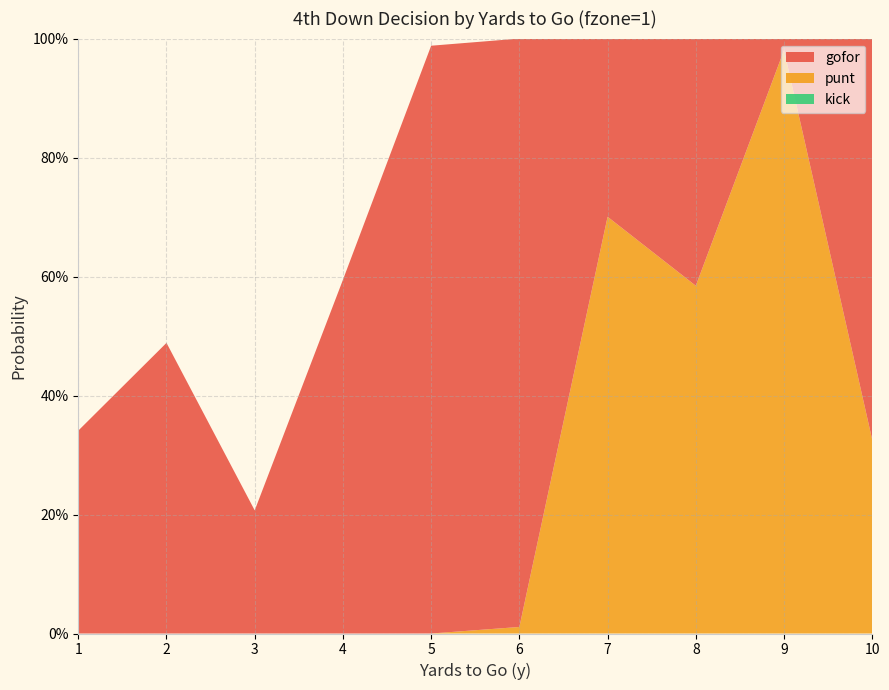

Reading left to right, list all the values displayed in this chart.

gofor: 1=0.3	2=0.5	3=0.2	4=0.6	5=1.0	6=1.0	7=0.3	8=0.4	9=0.0	10=0.7
punt: 1=0.0	2=0.0	3=0.0	4=0.0	5=0.0	6=0.0	7=0.7	8=0.6	9=1.0	10=0.3
kick: 1=0.0	2=0.0	3=0.0	4=0.0	5=0.0	6=0.0	7=0.0	8=0.0	9=0.0	10=0.0